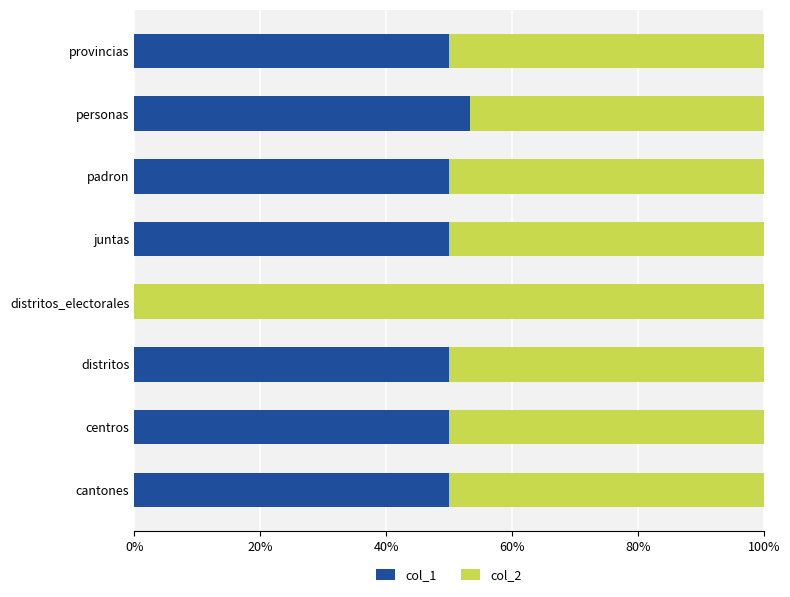

What is the total value across all series at provincias?

100.0